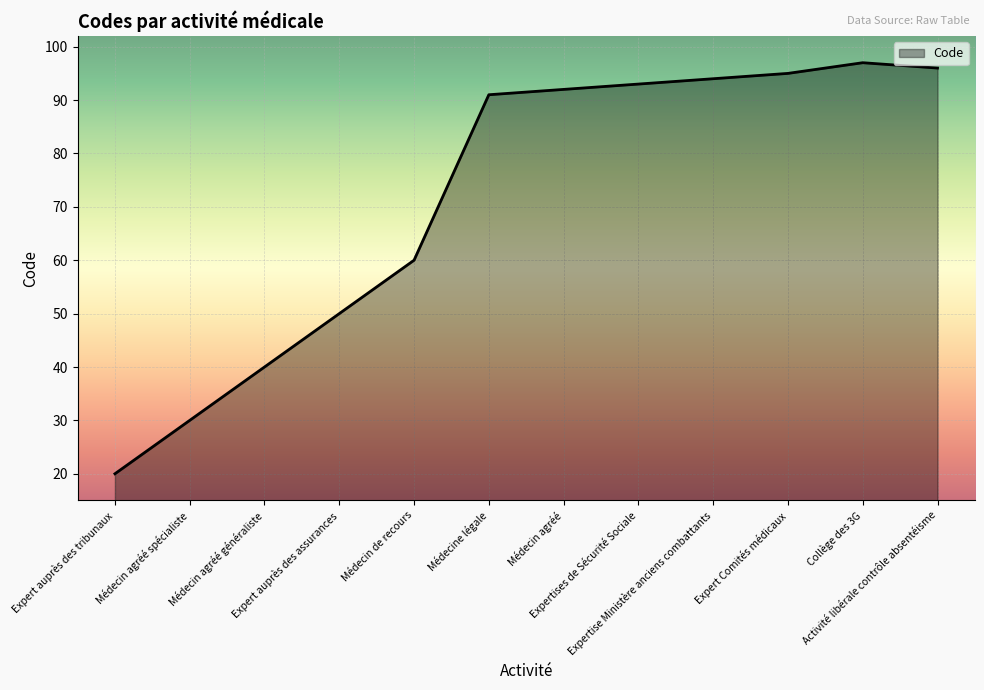

What is the difference between the maximum and minimum values?

77